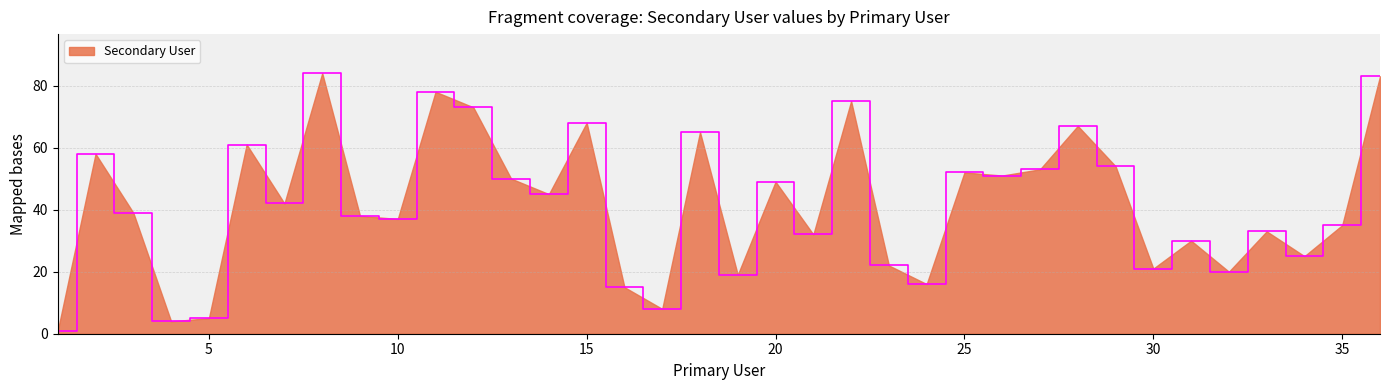

What is the difference between the maximum and minimum values?

83